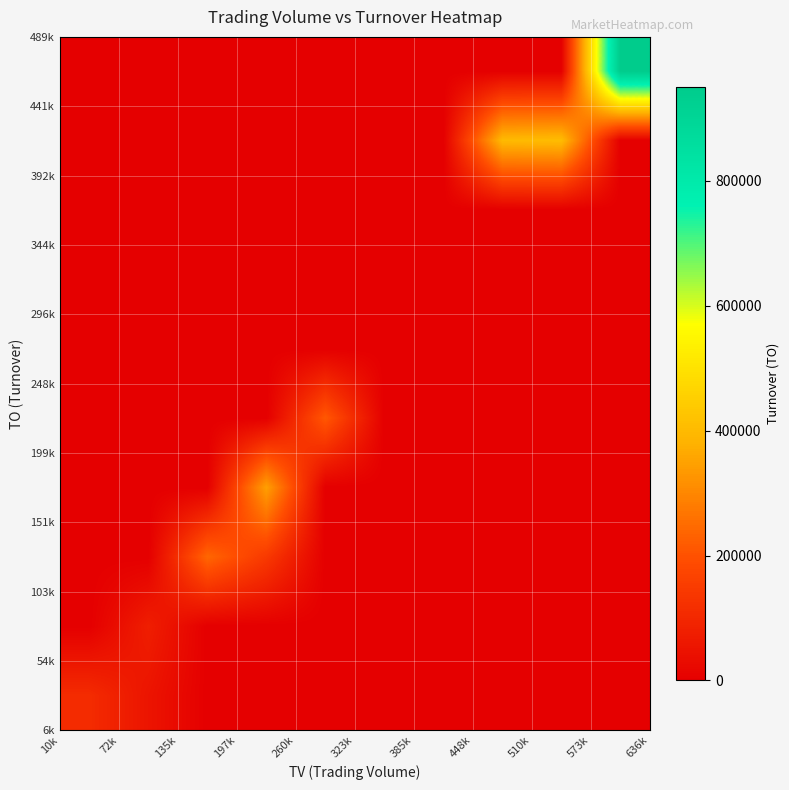

Count the number of categories in the chart.

10